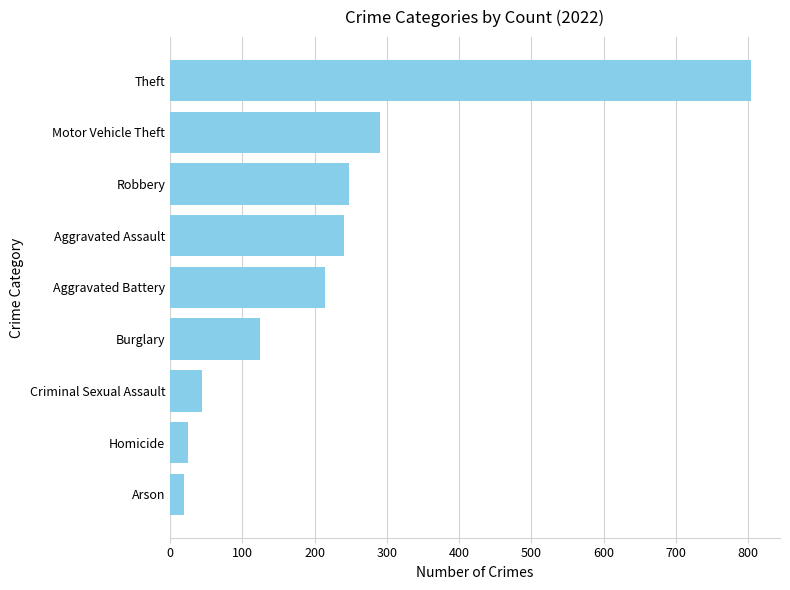

What is the greatest value displayed?

804